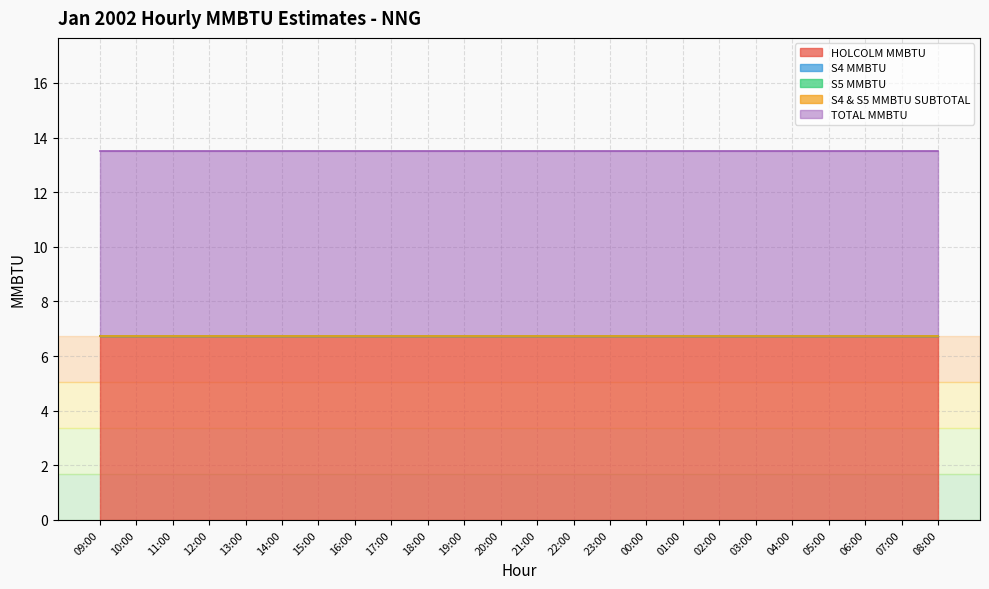

At which label is S5 MMBTU closest to 0?

09:00